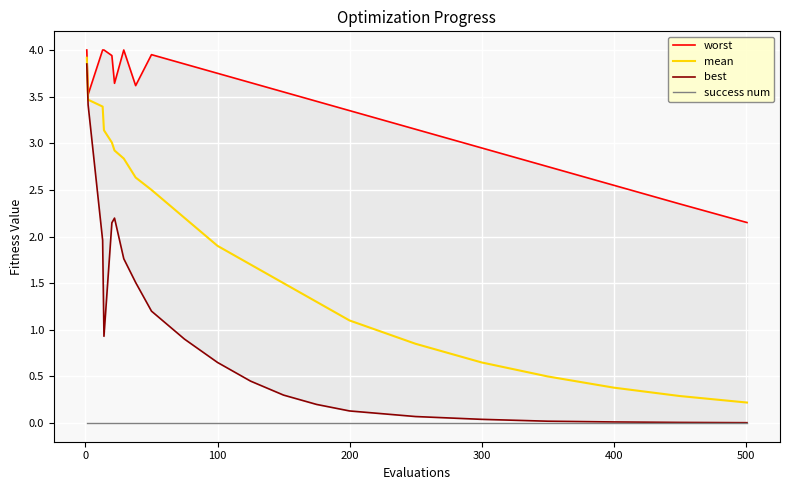

Which series has the largest total across all categories?

worst